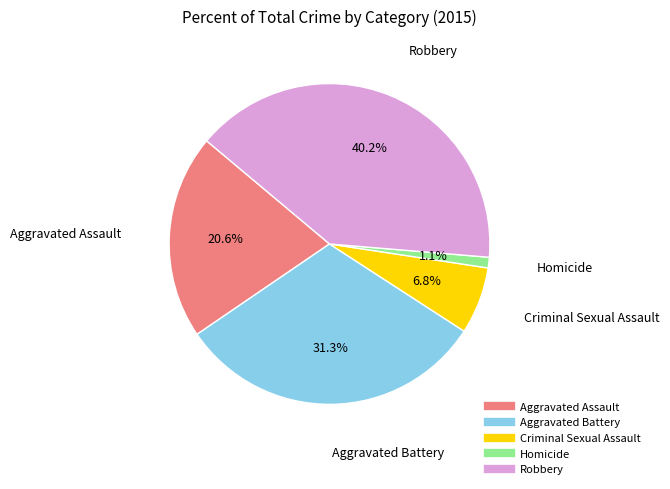

What percentage do Aggravated Battery and Criminal Sexual Assault together represent?

38.1%